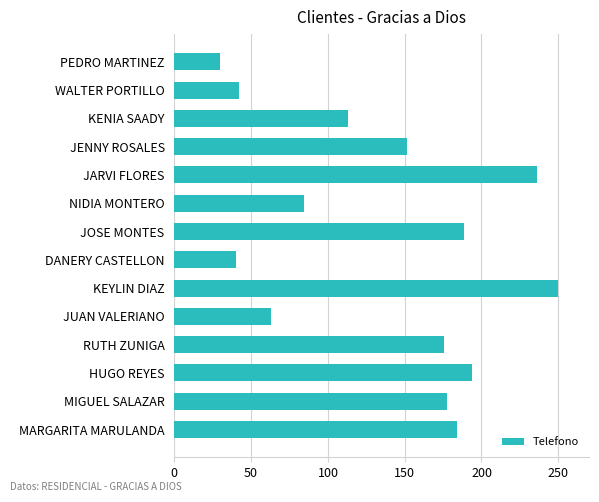

Which has a higher value, DANERY CASTELLON or JOSE MONTES?

JOSE MONTES